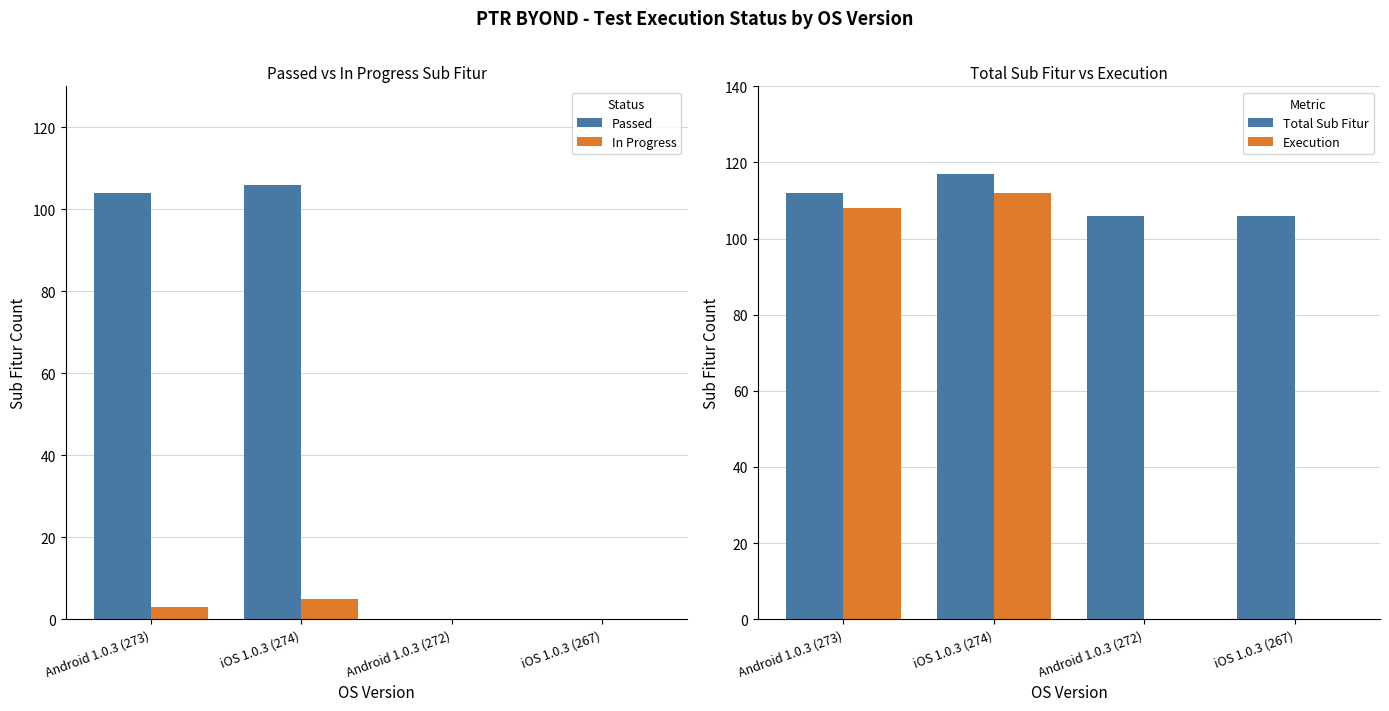

What position from the left is Android 1.0.3 (272)?

3